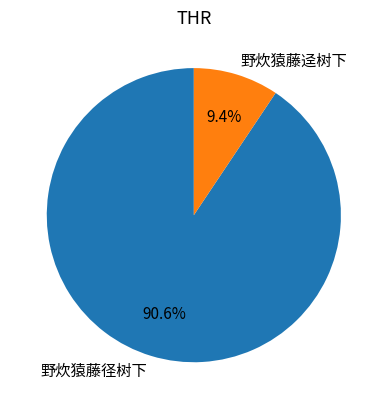

Does 野炊猿藤径树下 account for over 50% of the chart?

Yes